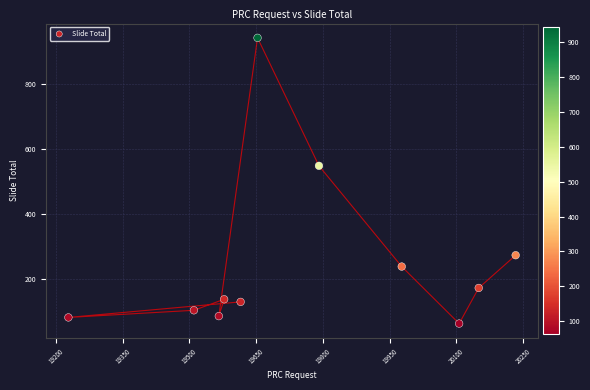

What is the average X value?

19764